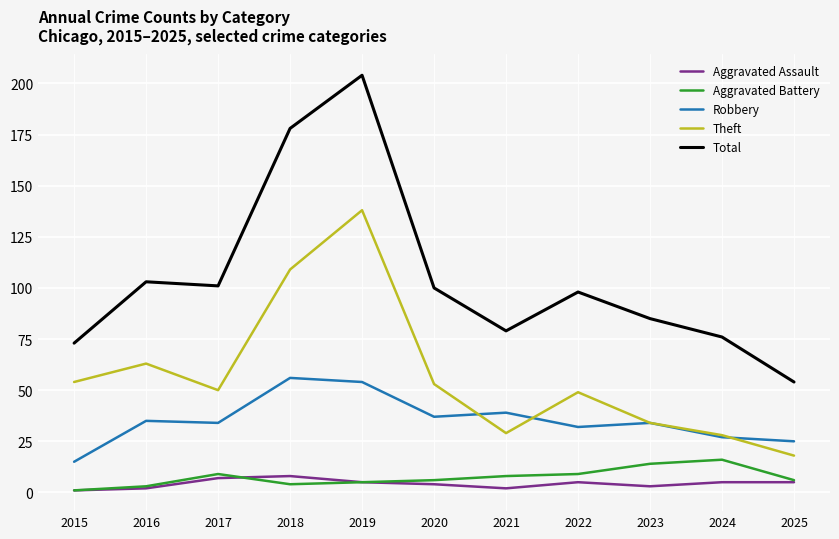

What value does the Aggravated Assault series have at 2022?

5